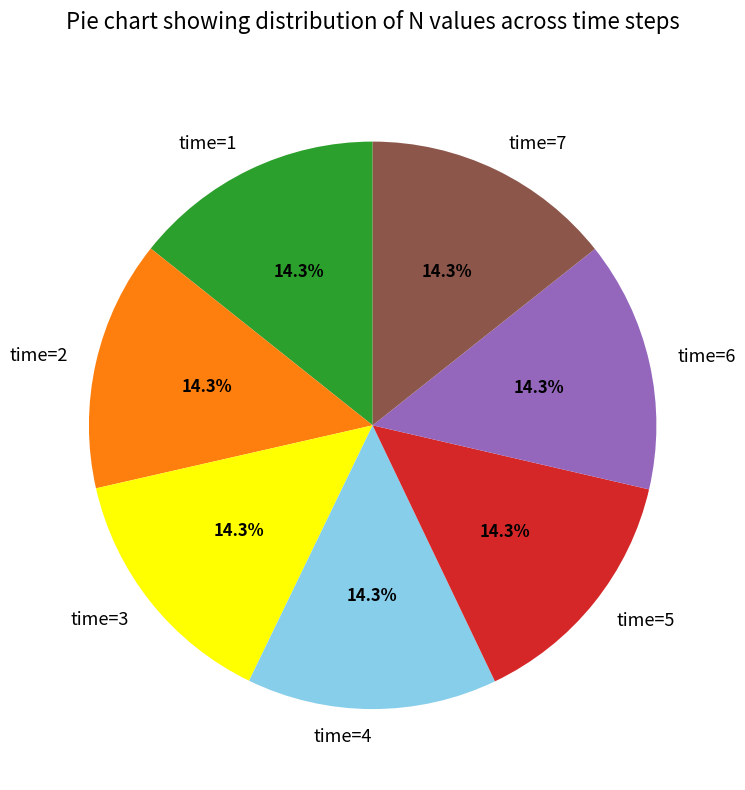

Count the number of slices in the pie.

7